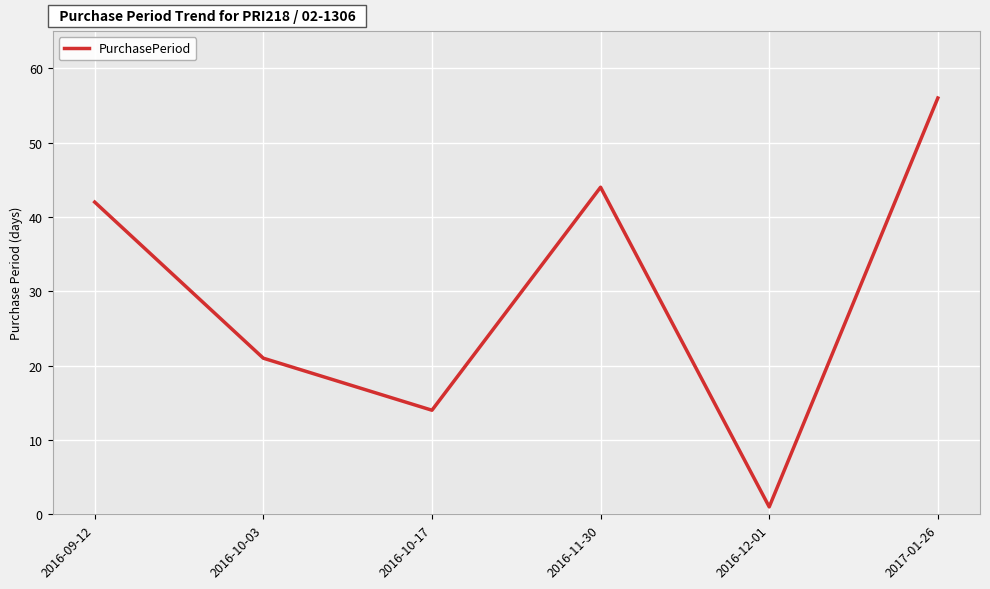

Between 2016-12-01 and 2017-01-26, which is larger?

2017-01-26